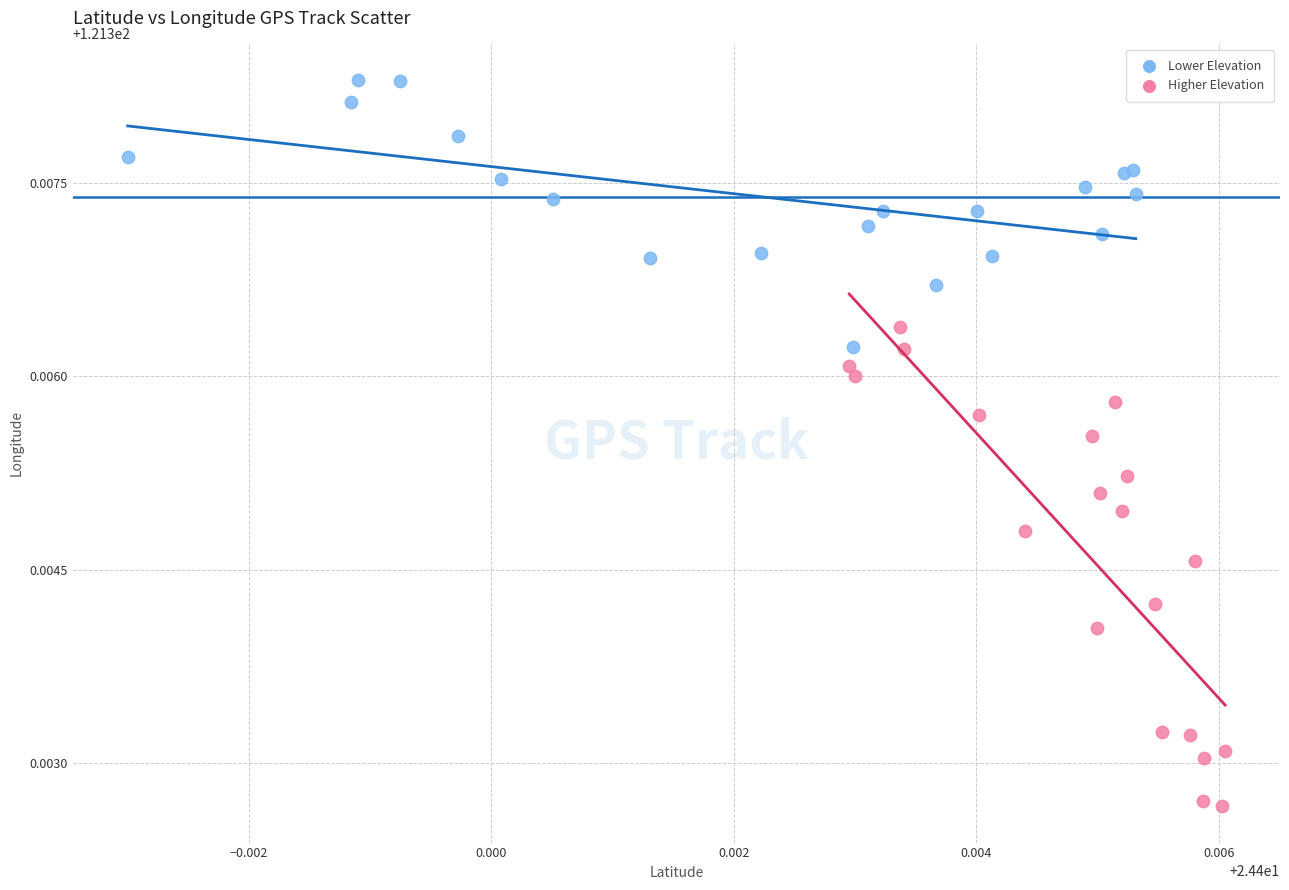

Which series contains the highest Y value?

Lower Elevation